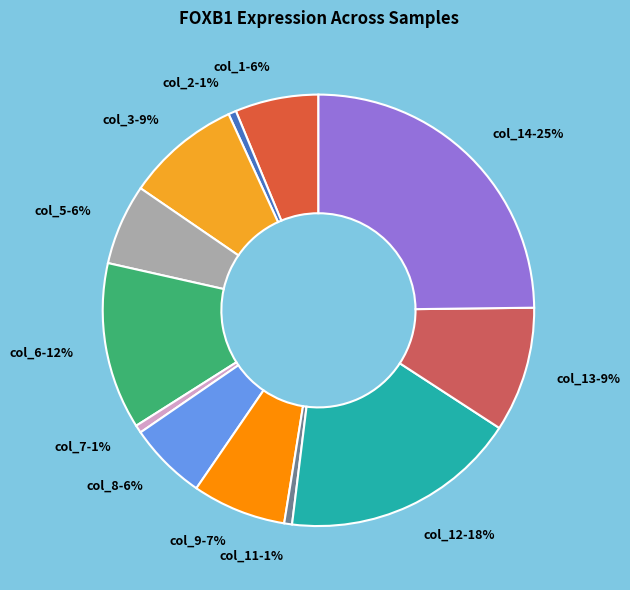

Is there a majority slice in this chart?

No